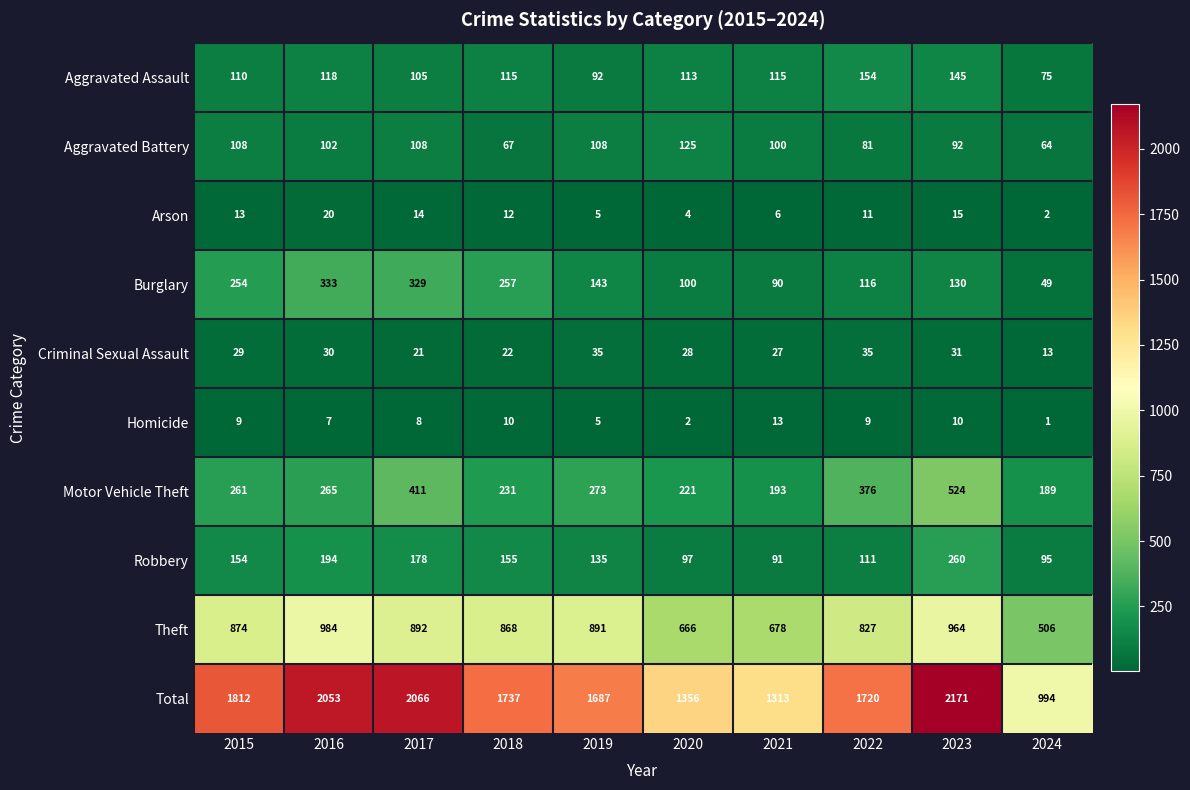

What is the difference between the highest and lowest values at 2015?

1803